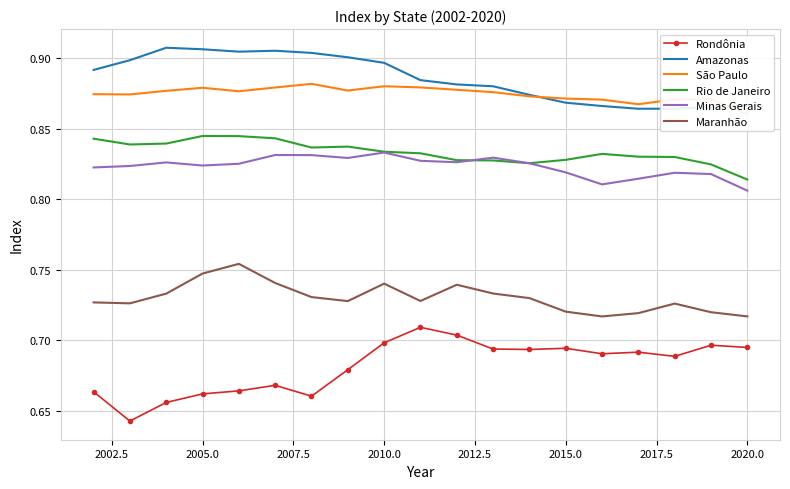

How many Rondônia values are between 0 and 1?

19